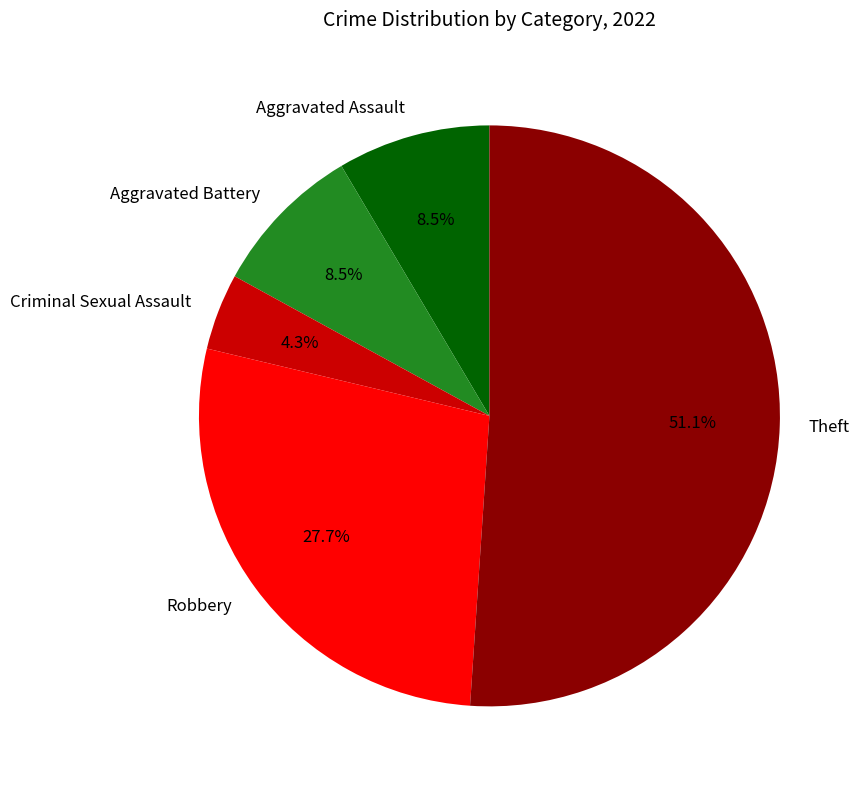

What percentage do Aggravated Assault and Robbery together represent?

36.2%